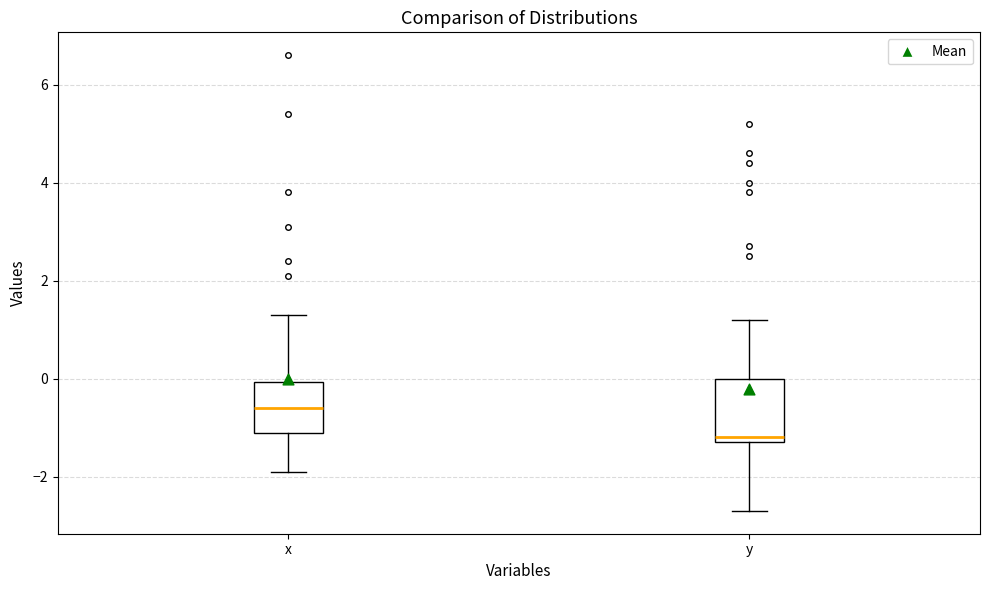

Which box has the lowest median line?

y